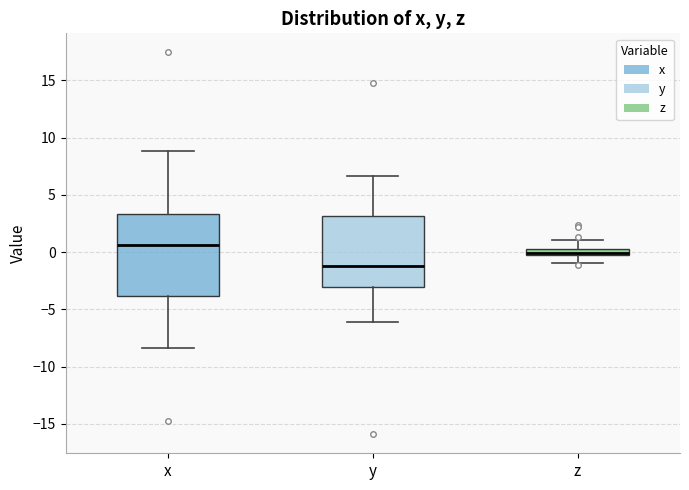

Which box has the highest median line?

x